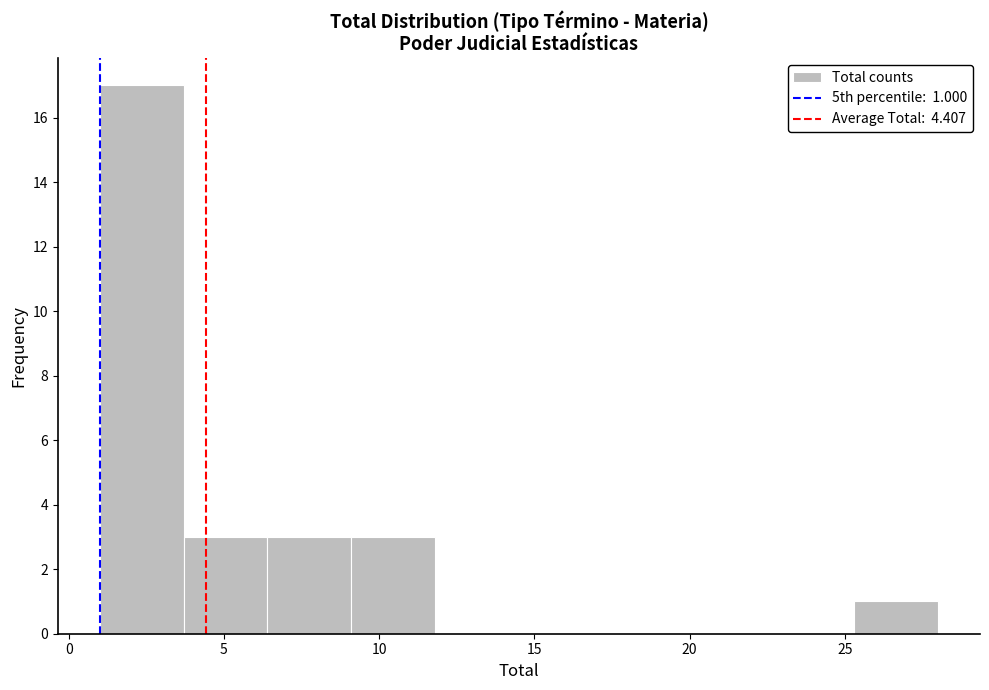

Over which range of the x-axis is the bar tallest?

1.0 to 3.7